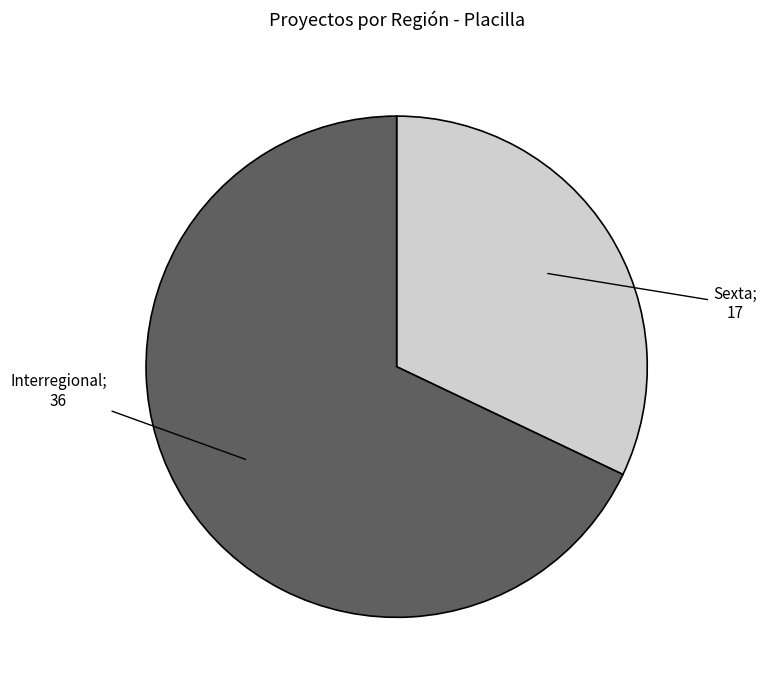

Is there a majority slice in this chart?

Yes